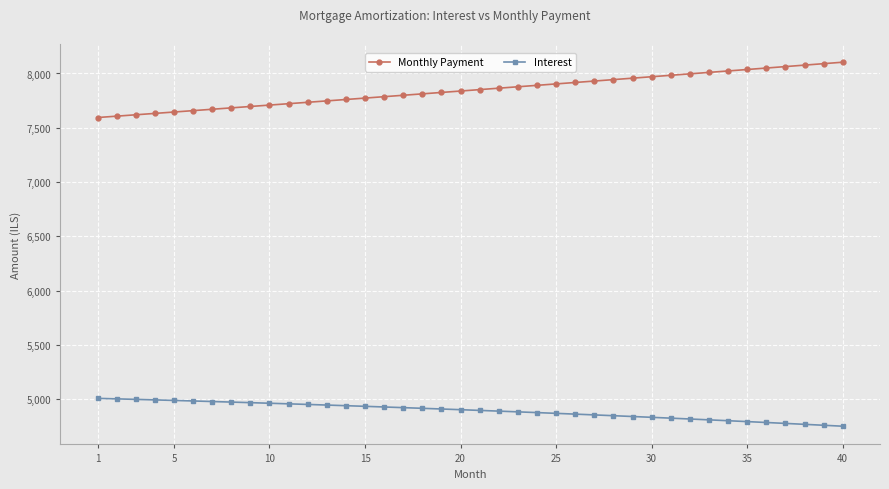

What is the value of the Monthly Payment point at the 11th from the left?

7721.8